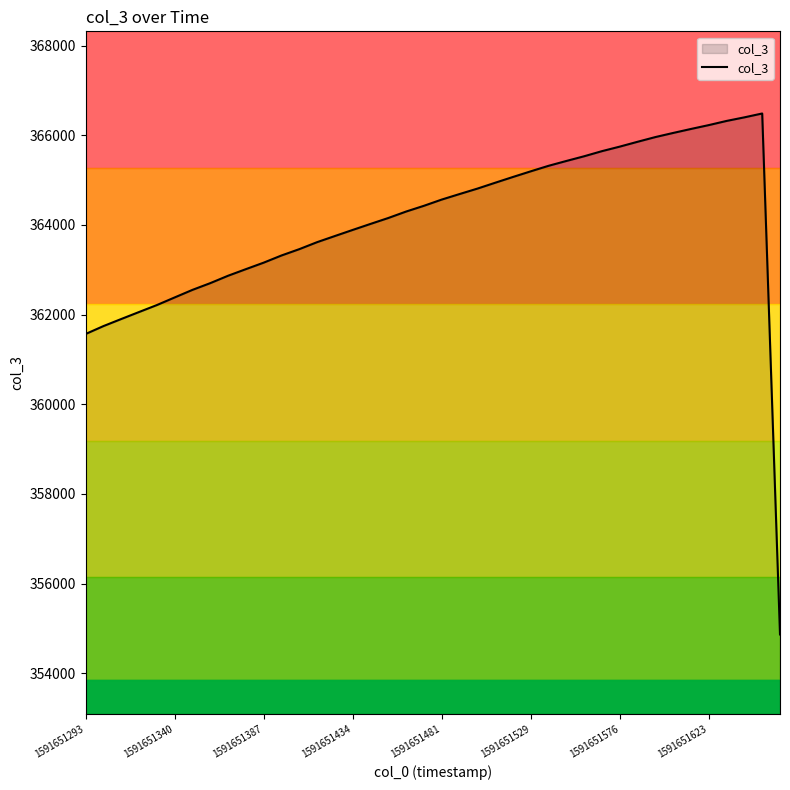

What is the smallest value displayed?

354865